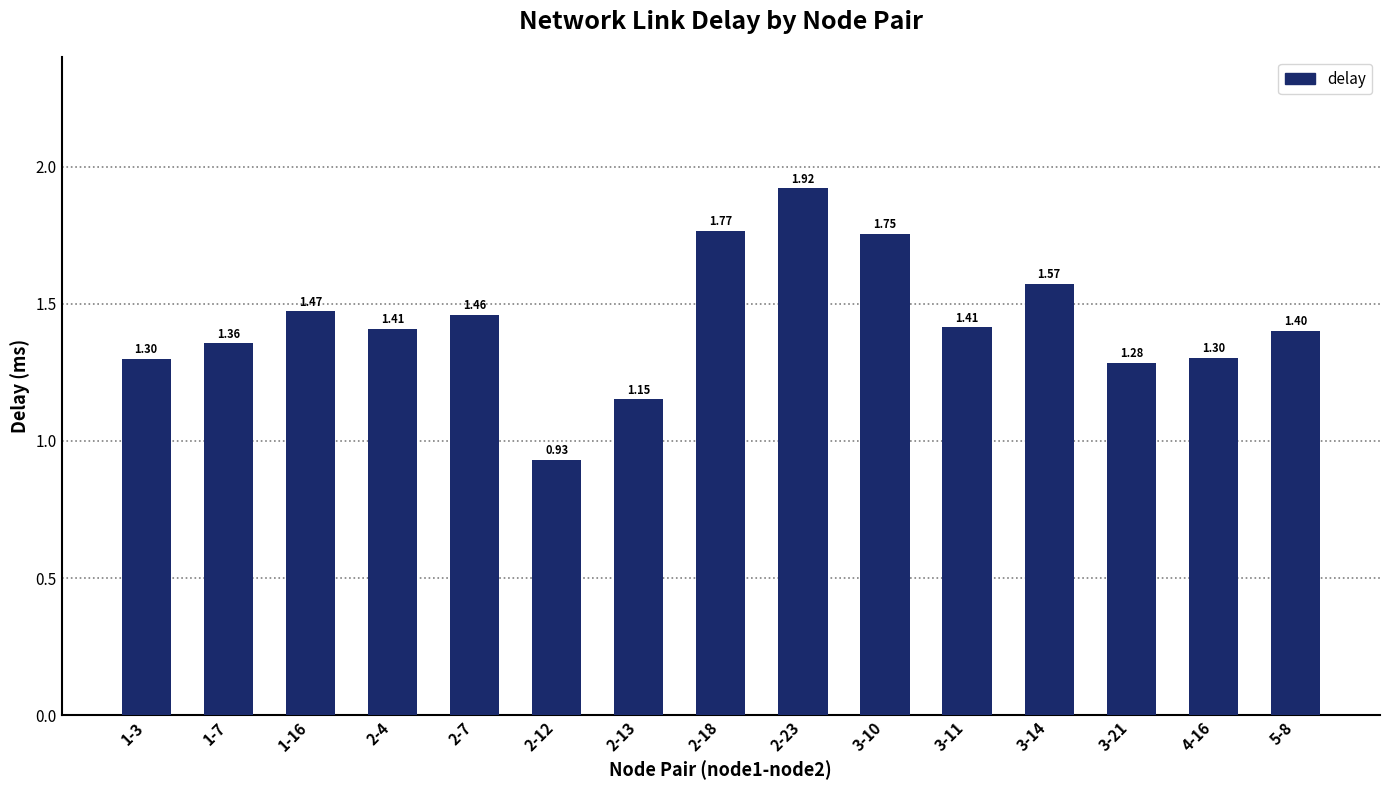

What is the change in value from 1-3 to 3-11?

+0.1